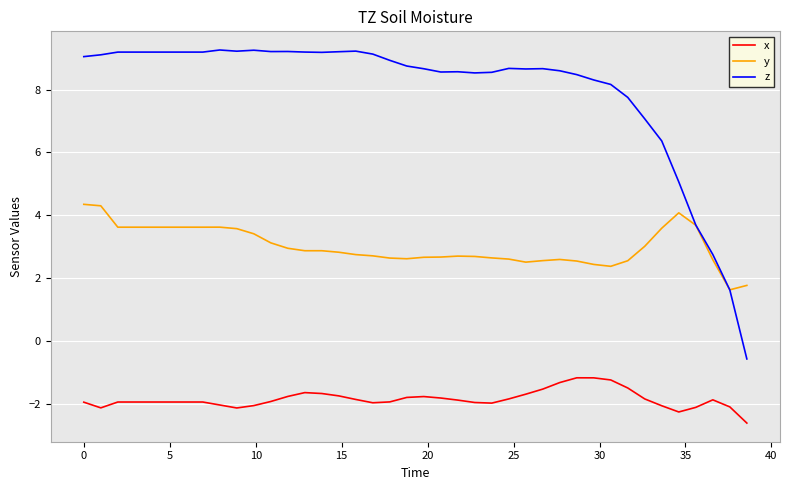

Which series has the largest total across all categories?

z